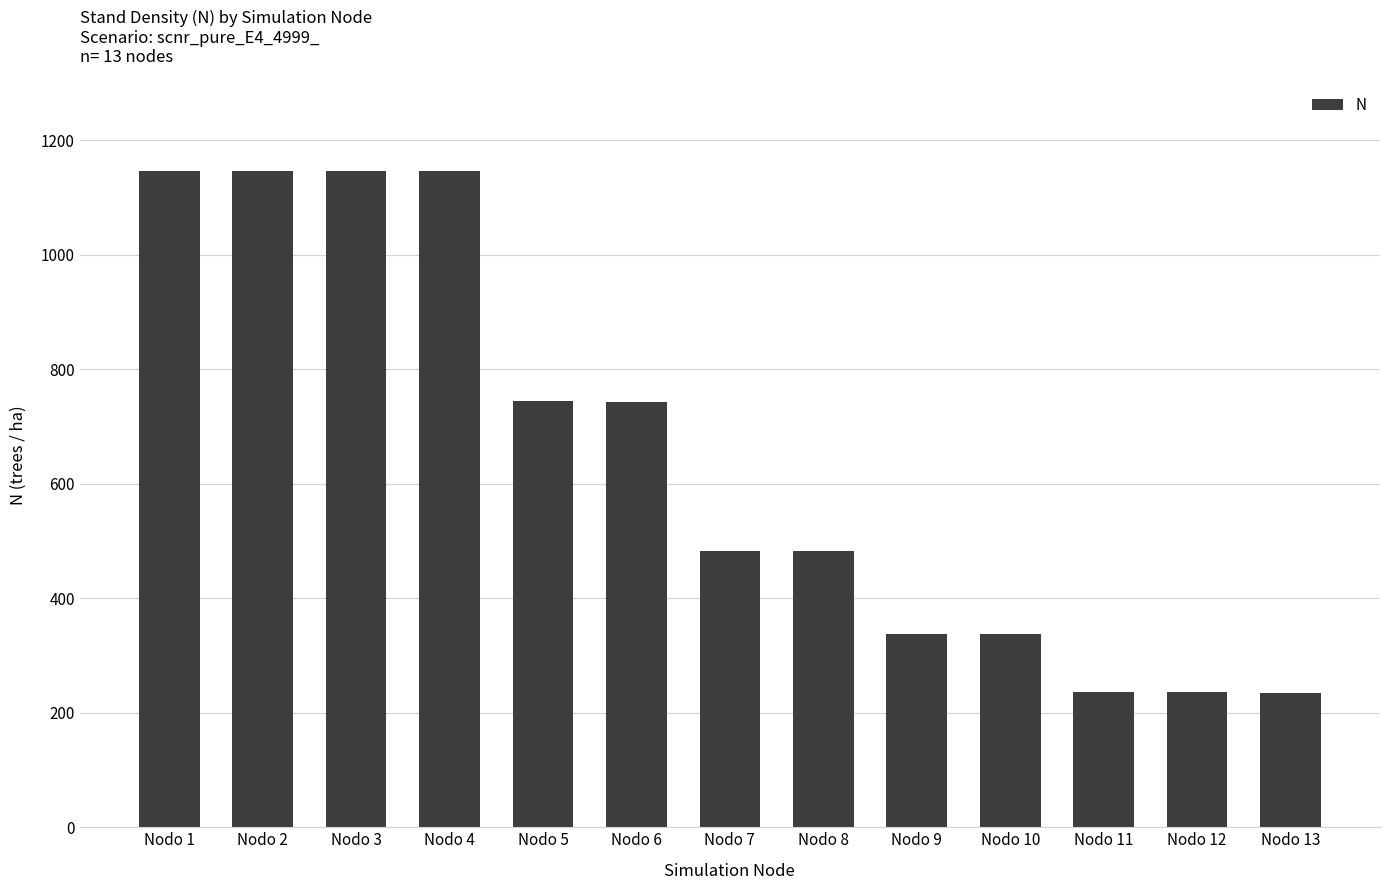

How many values exceed 483?

7